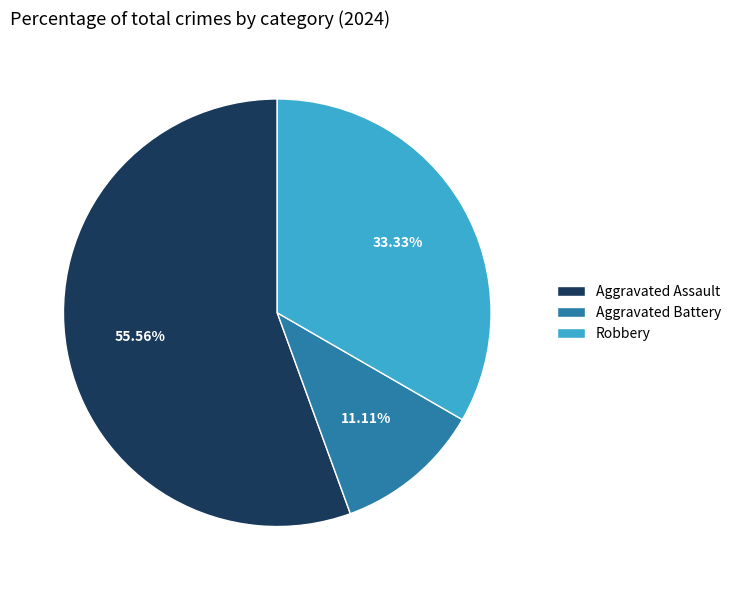

Does any single category account for the majority?

Yes